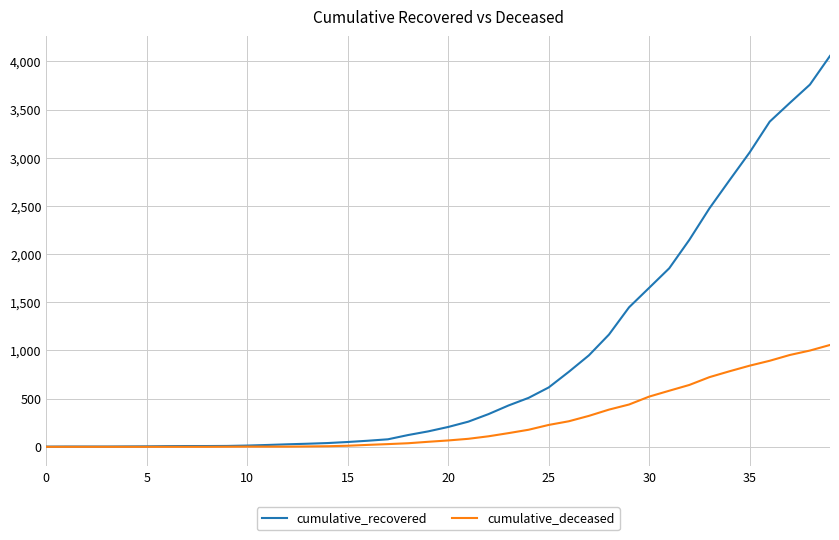

What is the average value of the cumulative_deceased series?

259